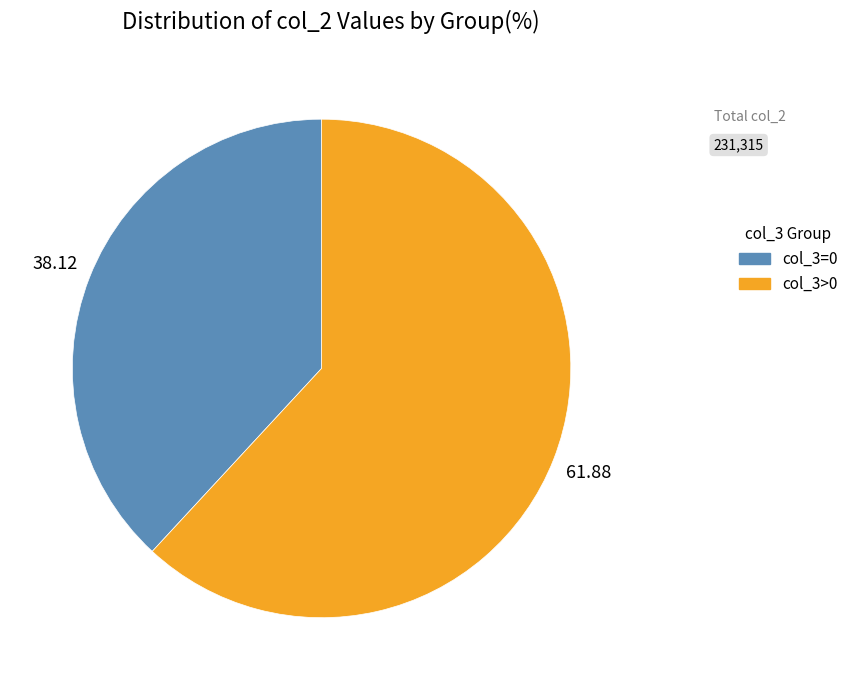

Rank the categories by value from highest to lowest.

col_3>0, col_3=0